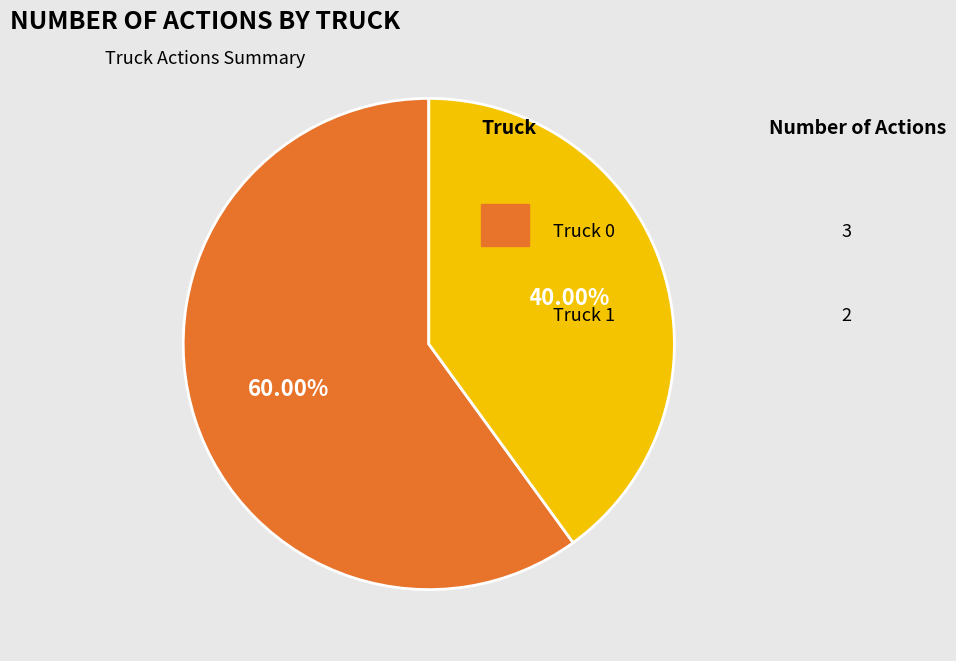

Is there a majority slice in this chart?

Yes